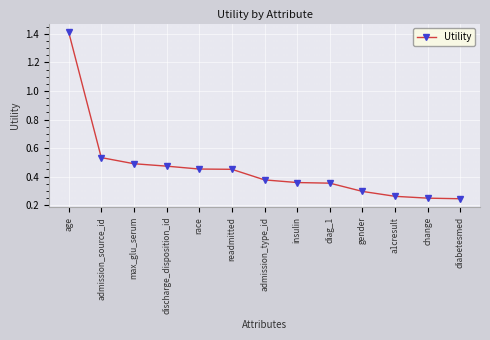

What is the difference between the values at diag_1 and diabetesmed?

0.1